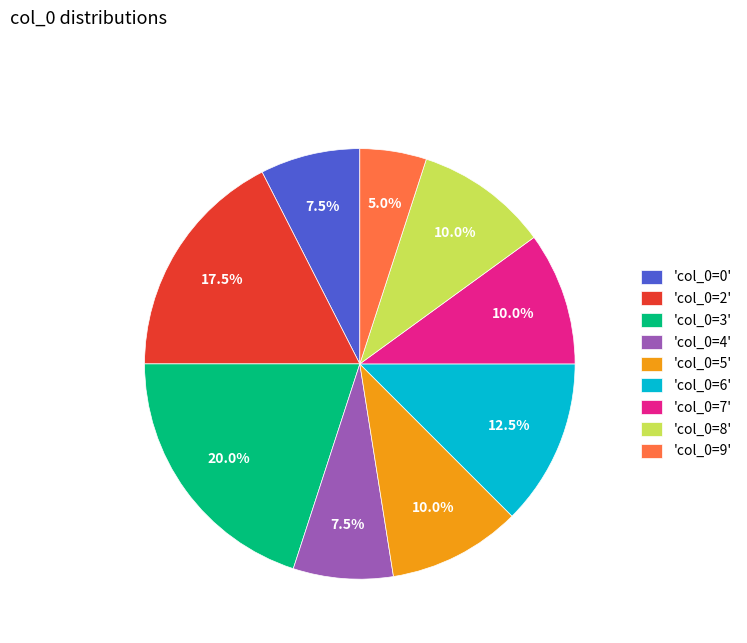

To the nearest percent, what is the average slice percentage?

11%